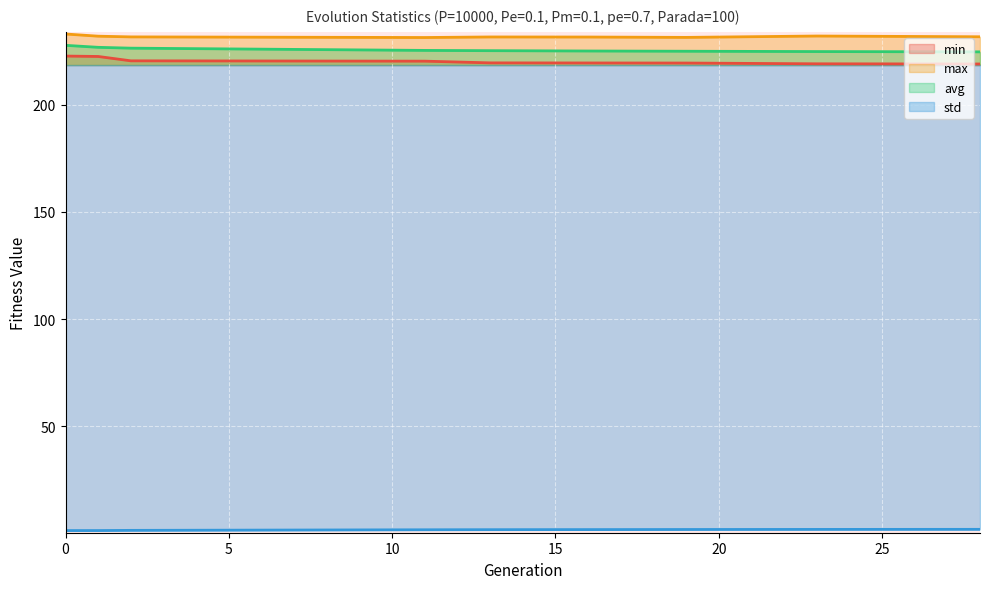

Which has a higher value, 28 or 13?

13